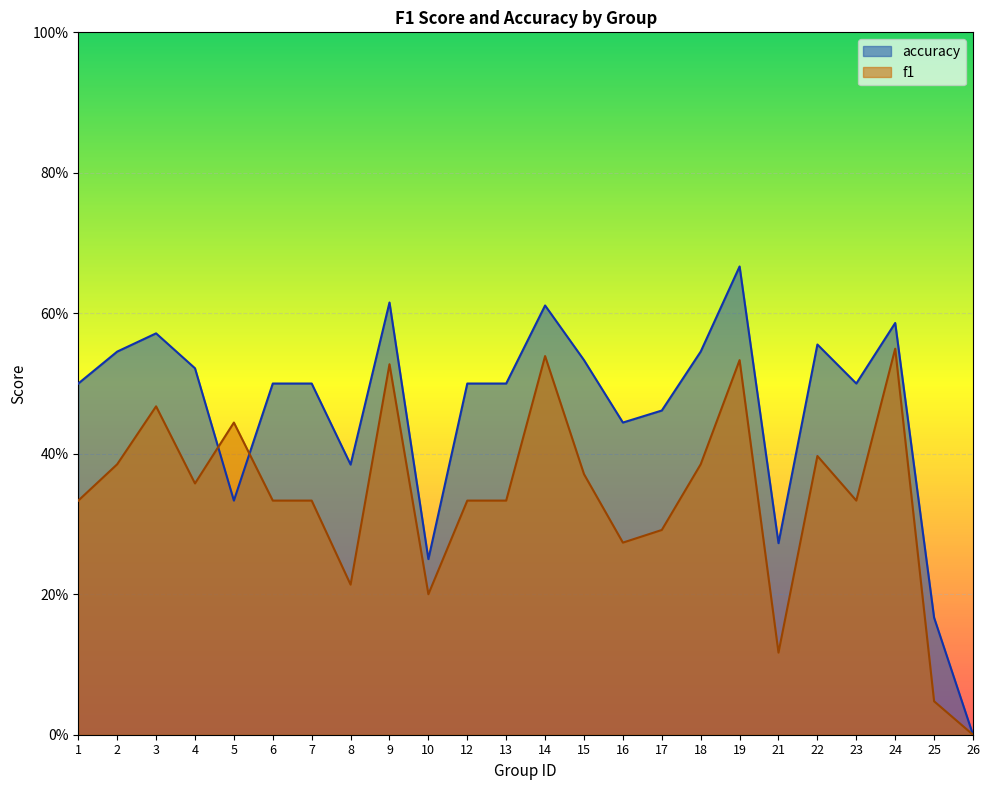

What is the difference between the maximum and minimum values in the f1 series?

0.5